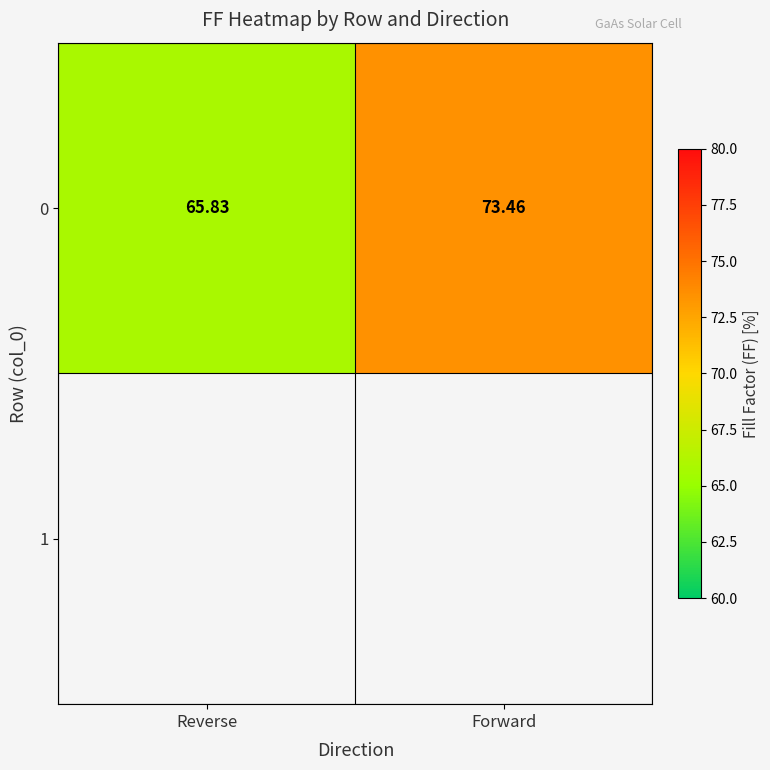

What is the sum of the values at Reverse and Forward?

139.3